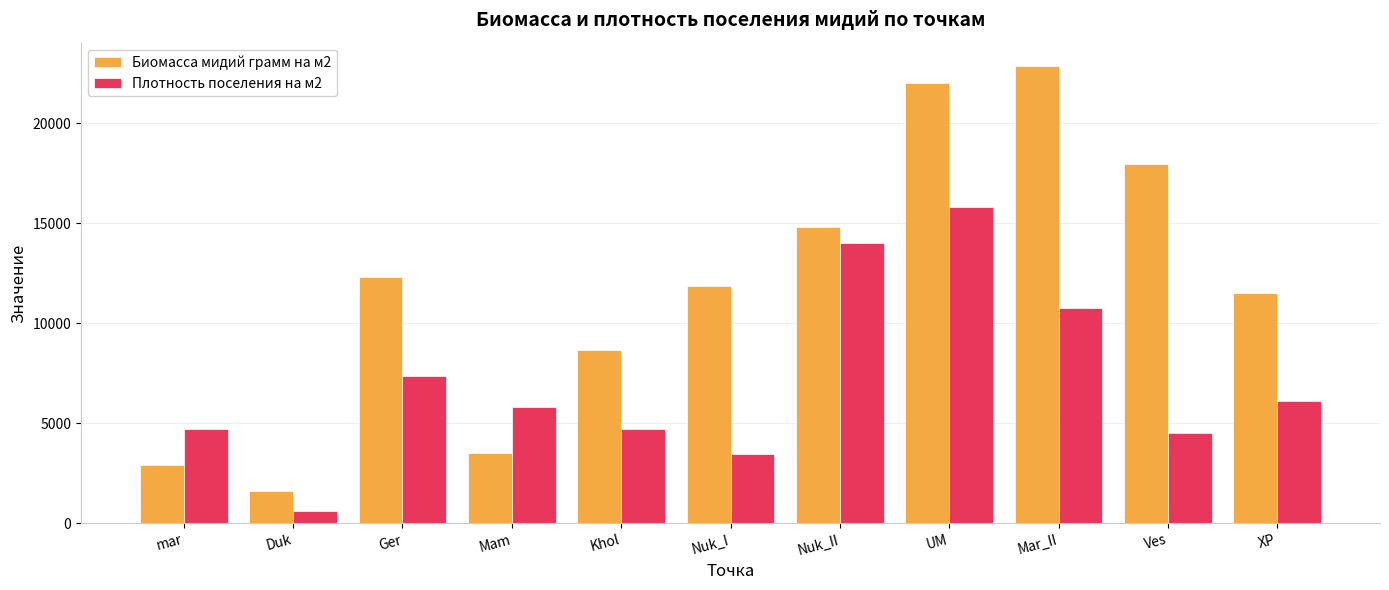

What is the label of the 10th bar from the right?

Duk